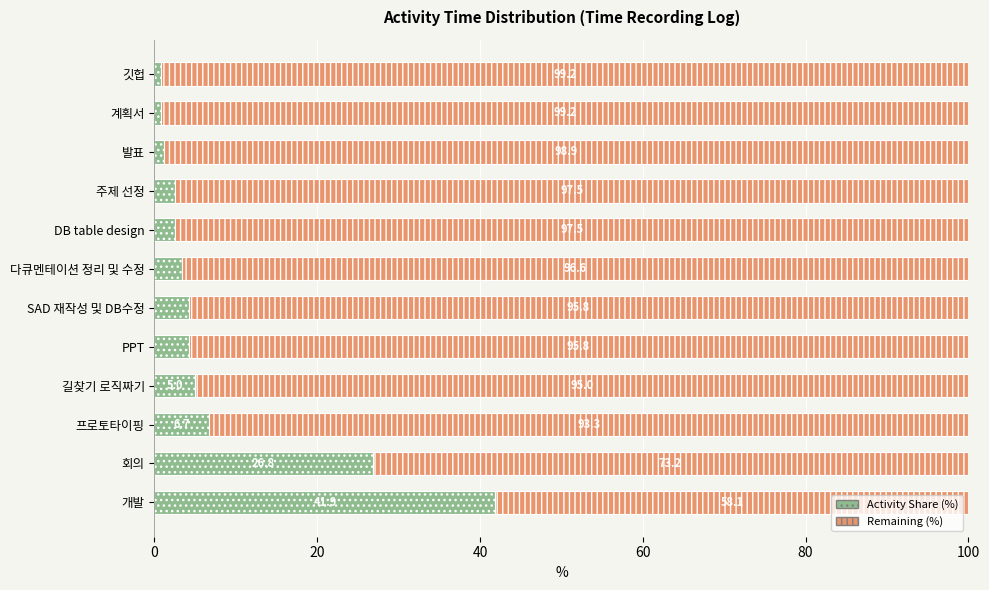

Is it true that Activity Share (%) equals 5.0 at 길찾기 로직짜기?

True